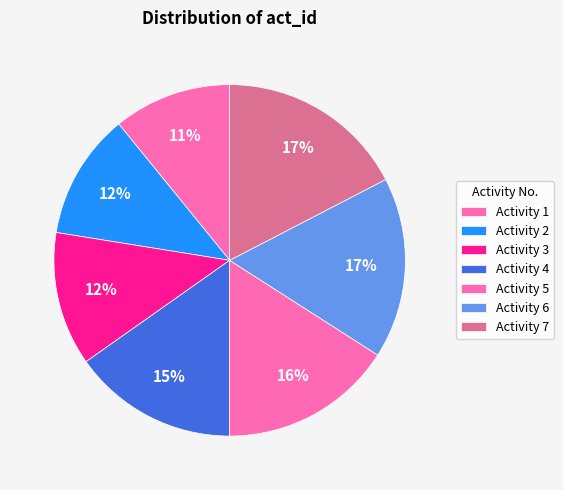

How many slices are in this pie chart?

7